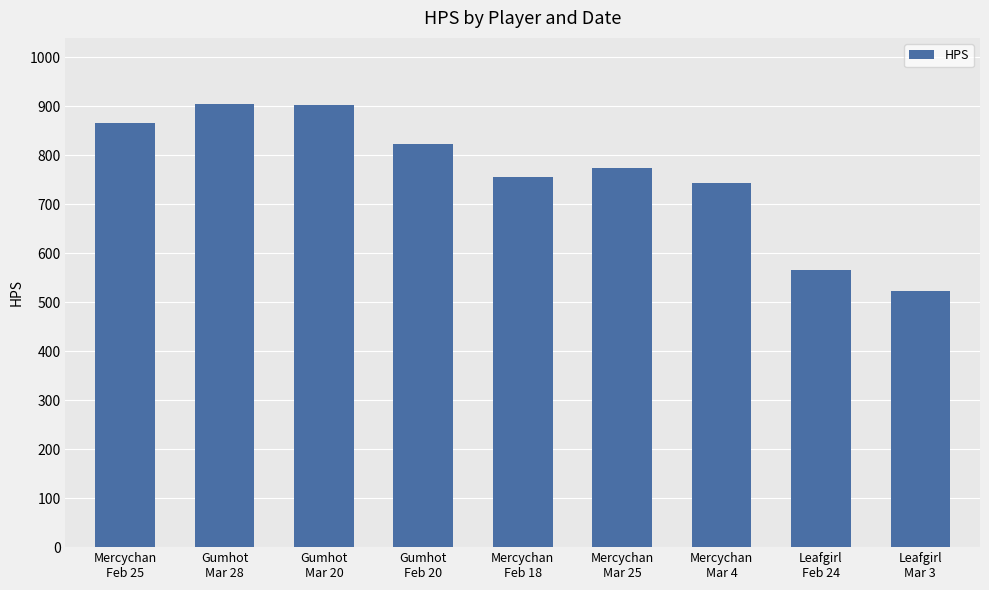

What is the label of the 1st bar from the right?

Leafgirl
Mar 3